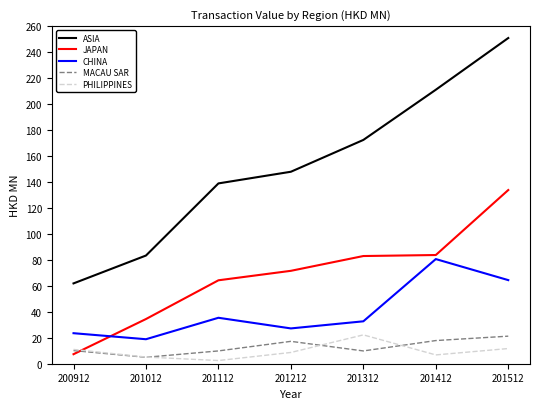

Which series changed the most between 201012 and 201312?

ASIA